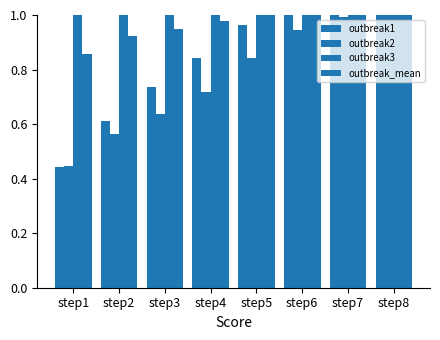

Count the number of categories in the chart.

8